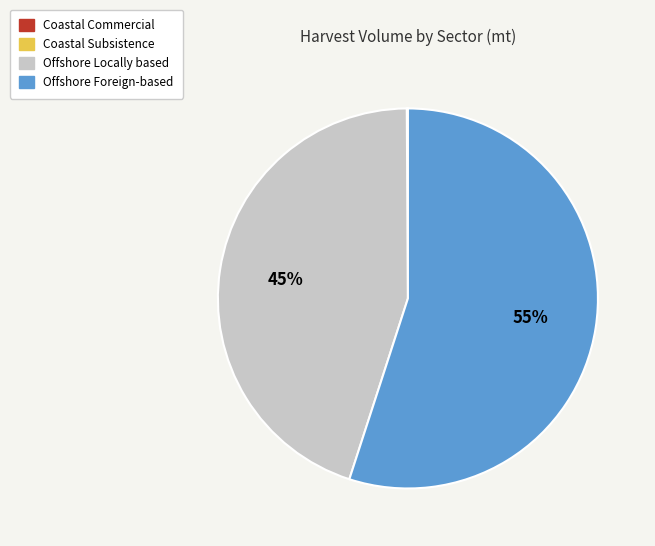

Is Offshore Locally based the majority of the pie?

No